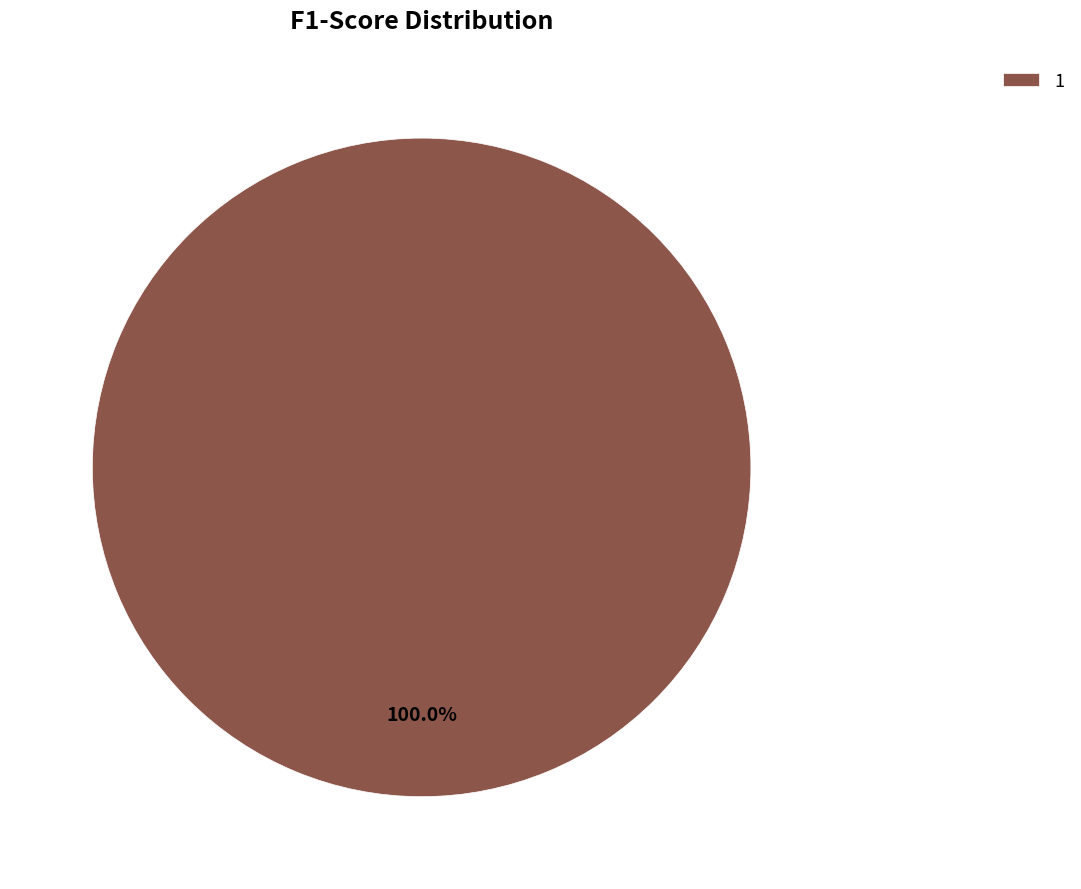

Does any single category account for the majority?

Yes